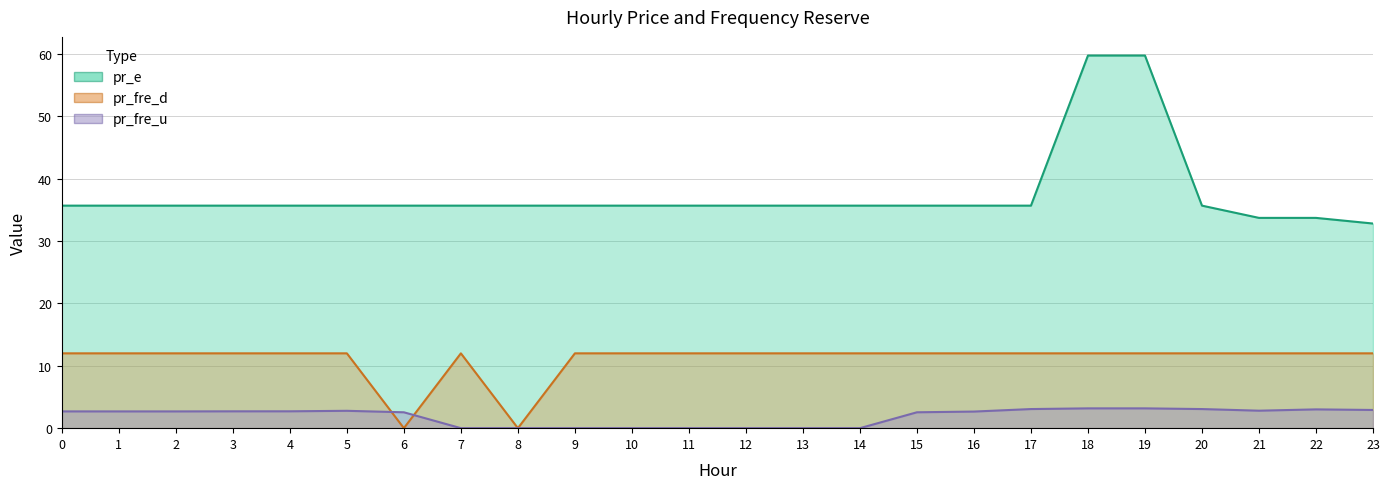

What is the difference between the highest and lowest values at 8?

35.7